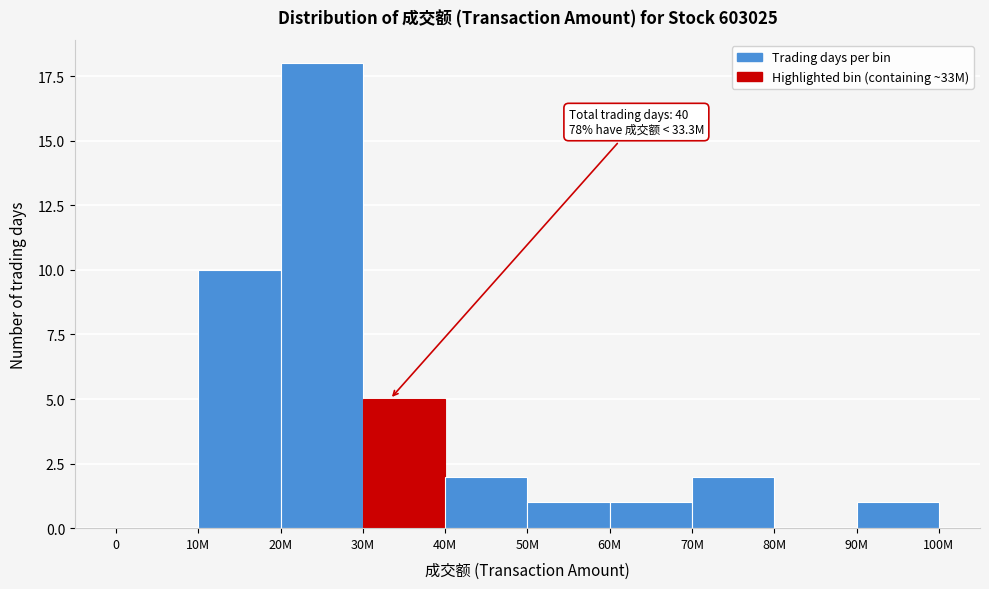

Reading left to right, extract all data points from this chart.

0=0	10M=10	20M=18	30M=5	40M=2	50M=1	60M=1	70M=2	80M=0	90M=1